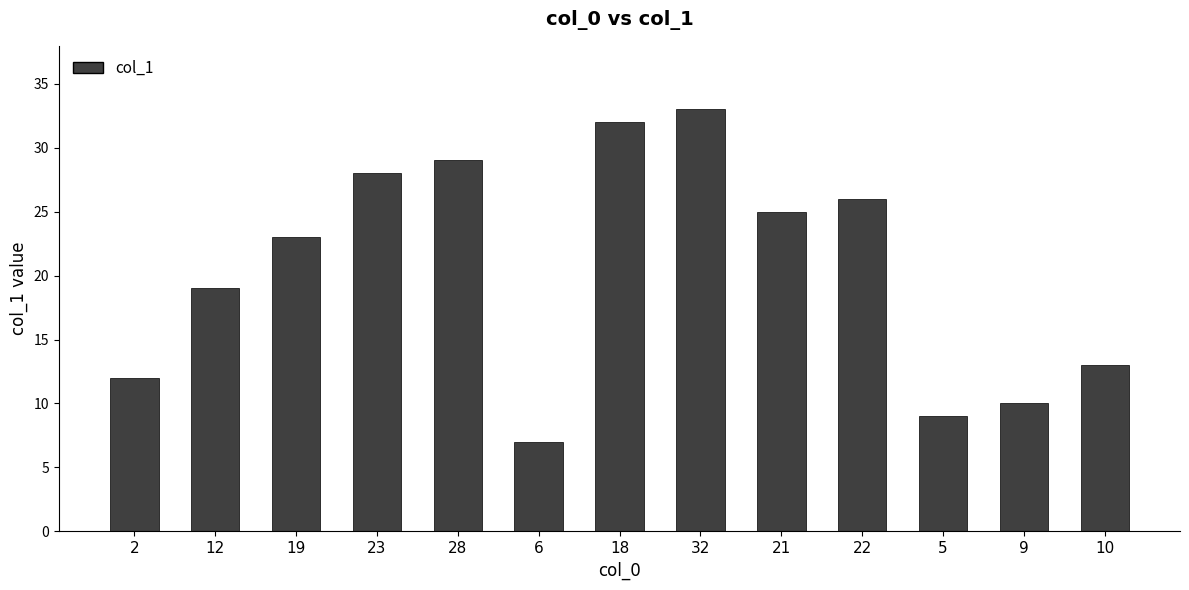

What is the label of the 5th bar from the right?

21